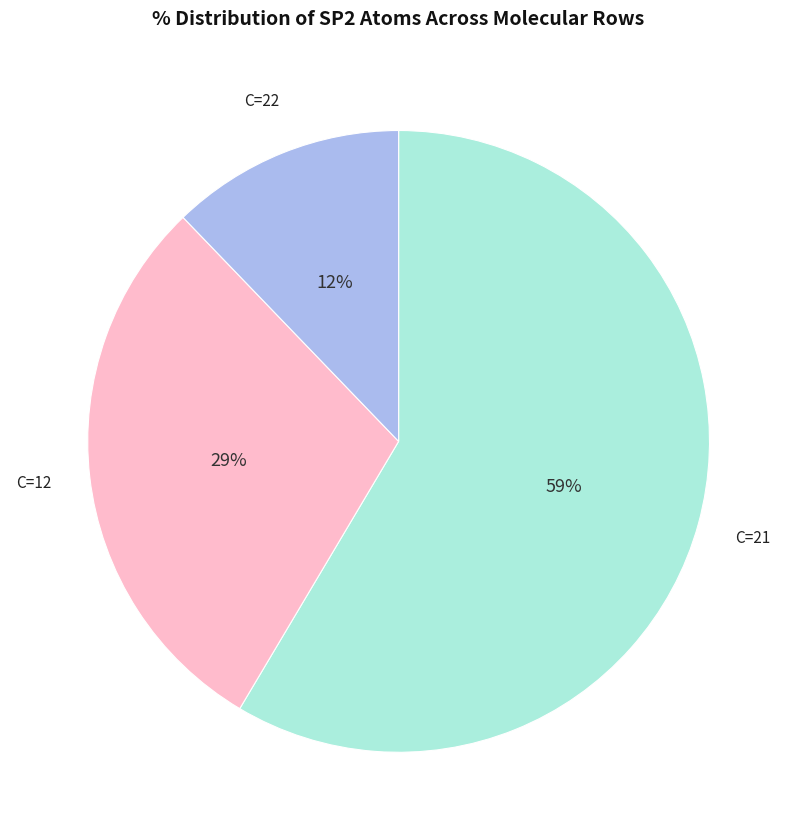

What percentage is the C=12 slice, to the nearest percent?

29%